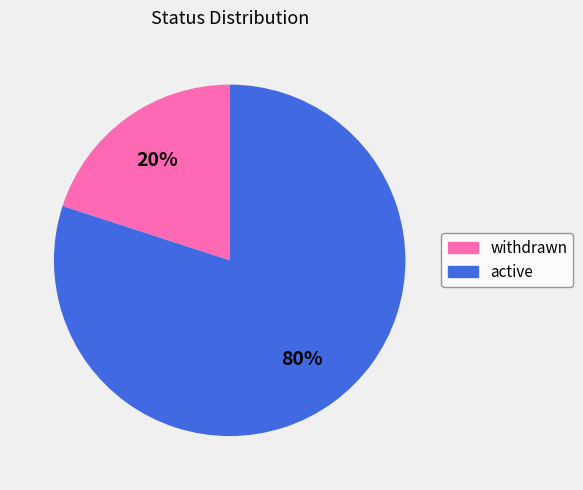

To the nearest percent, what portion does withdrawn represent?

20%